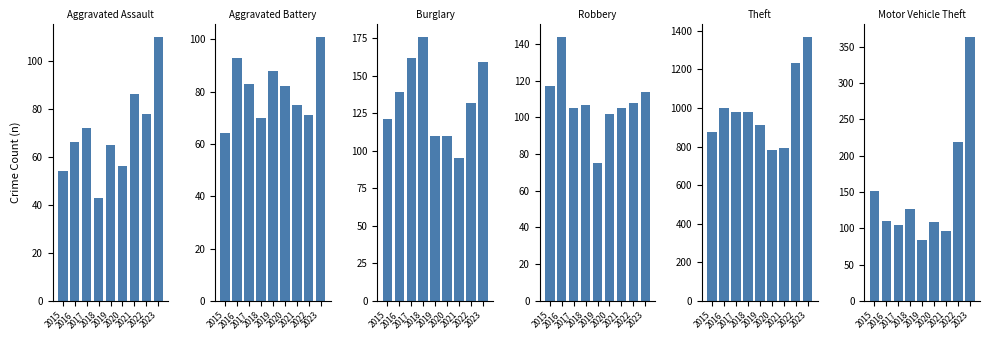

What is the difference between the second highest and minimum values in the Burglary series?

67